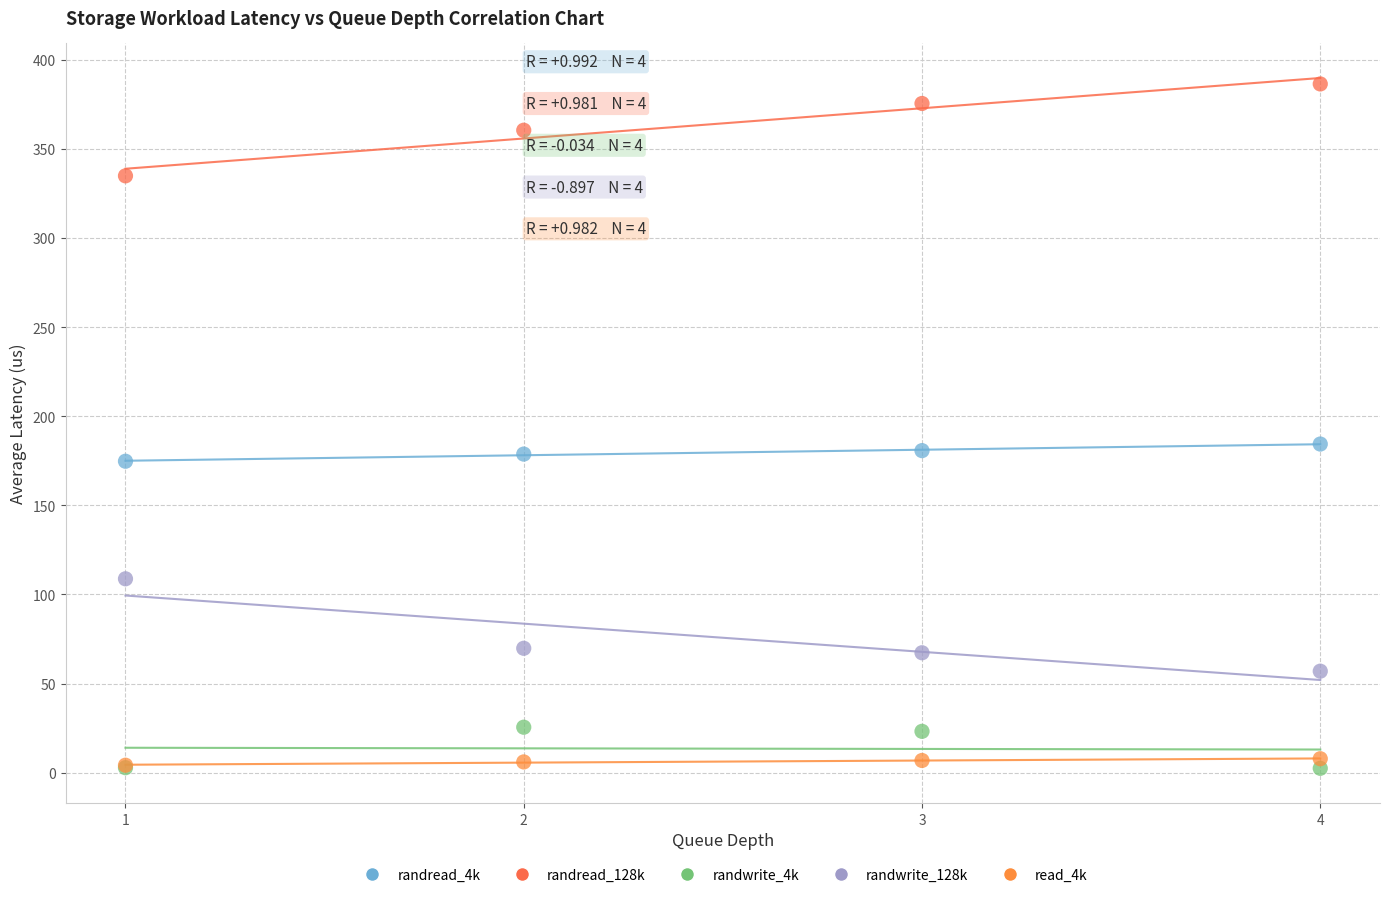

What are all the series names shown in the legend?

randread_4k, randread_128k, randwrite_4k, randwrite_128k, read_4k